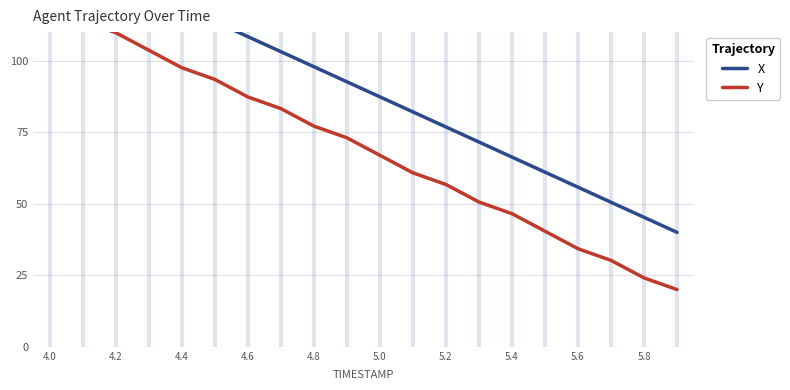

Which series has the widest spread of values?

X